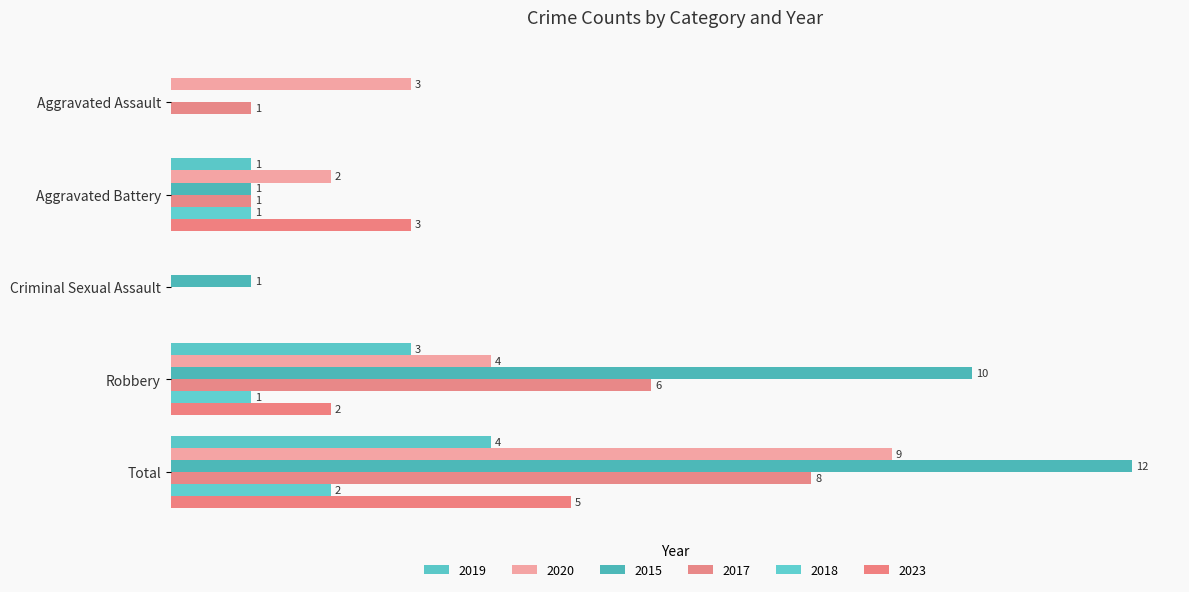

Is the value of 2015 at Total greater than the value of 2017 at Aggravated Assault?

Yes